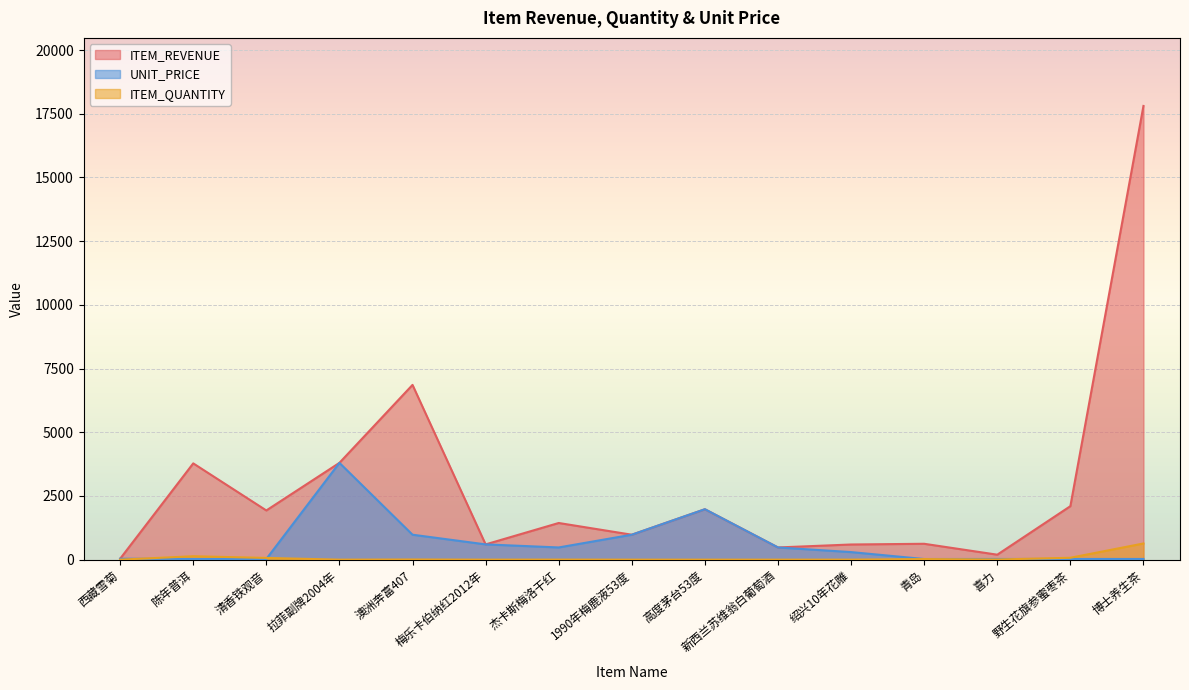

Reading left to right, what are all the values shown in this chart?

ITEM_REVENUE: 38	3780	1932	3800	6860	600	1440	980	1980	480	596	624	196	2100	17808
ITEM_QUANTITY: 1	135	69	1	7	1	3	1	1	1	2	24	7	75	636
UNIT_PRICE: 38	28	28	3800	980	600	480	980	1980	480	298	26	28	28	28